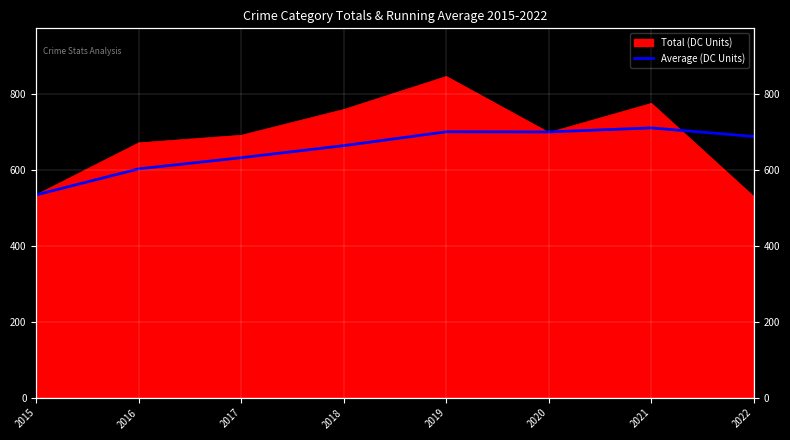

At which category does the data reach its first local valley?

2020